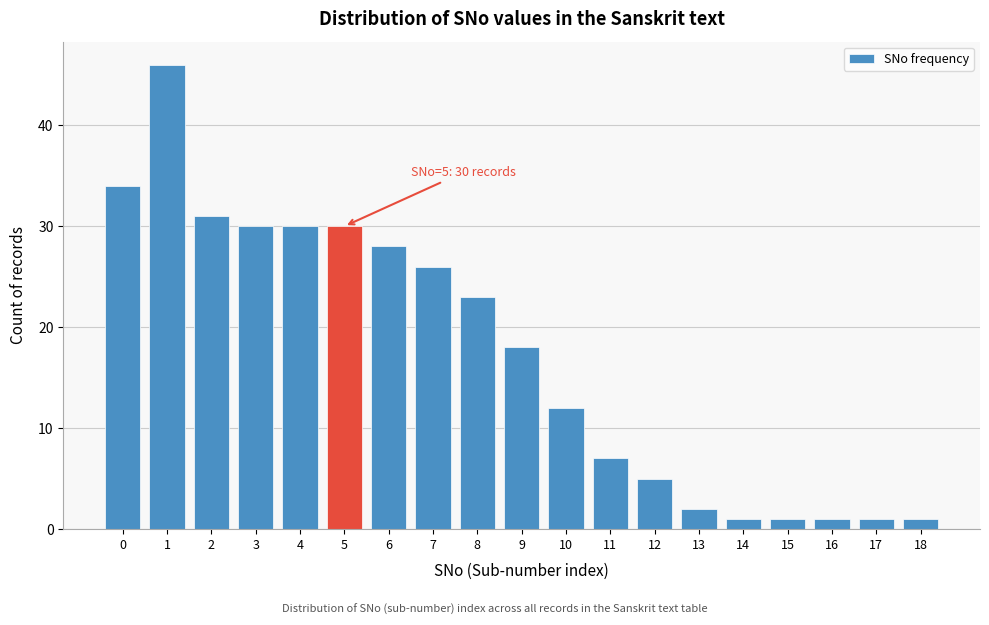

Reading left to right, transcribe all the data shown in this chart.

0=34	1=46	2=31	3=30	4=30	5=30	6=28	7=26	8=23	9=18	10=12	11=7	12=5	13=2	14=1	15=1	16=1	17=1	18=1